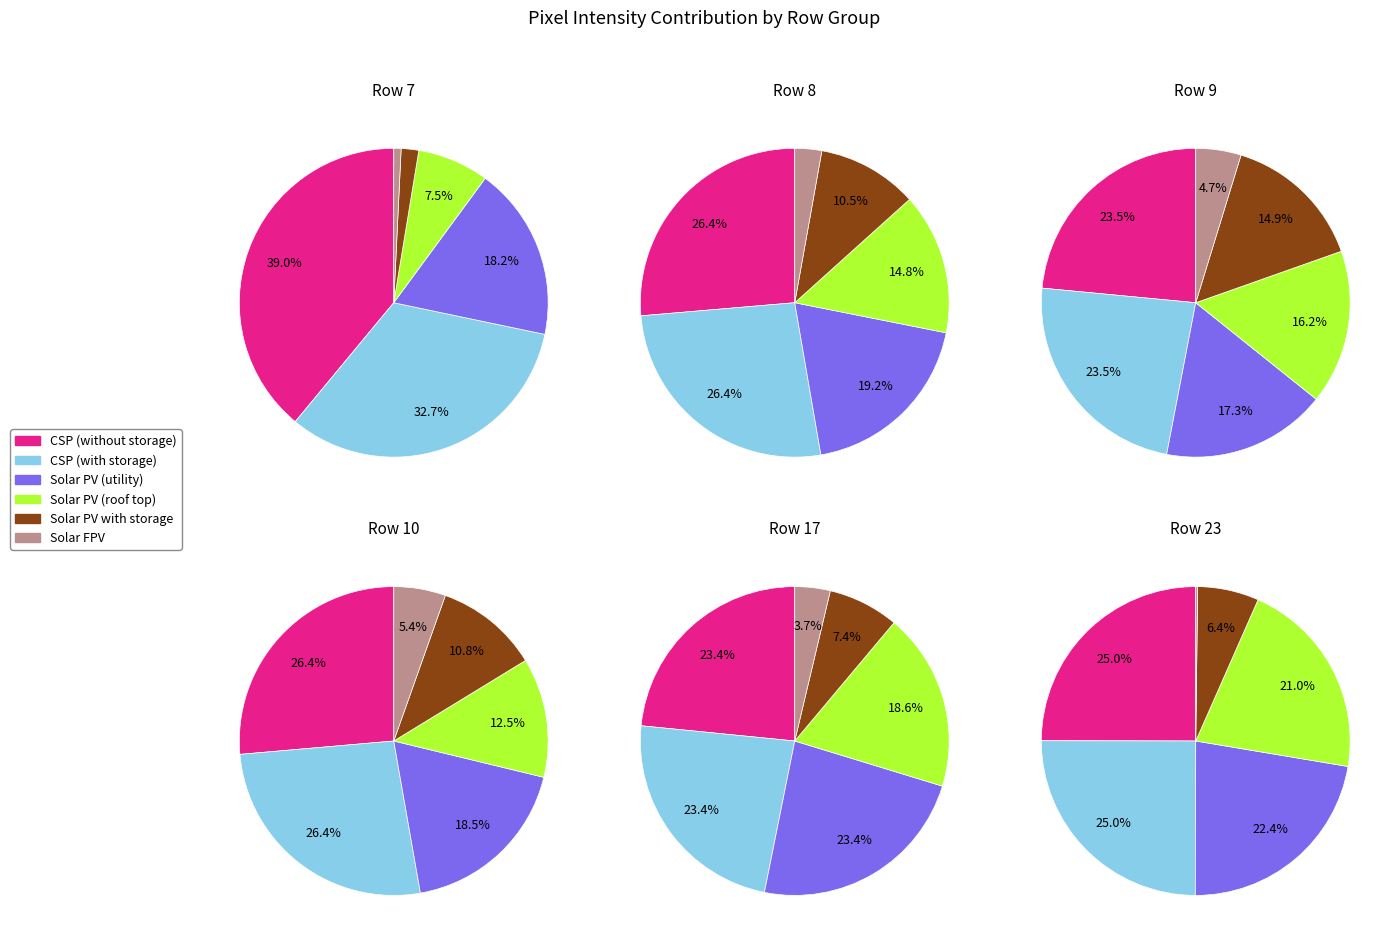

At Row 7, list the series in order from largest to smallest.

CSP (without storage), CSP (with storage), Solar PV (utility), Solar PV (roof top), Solar PV with storage, Solar FPV